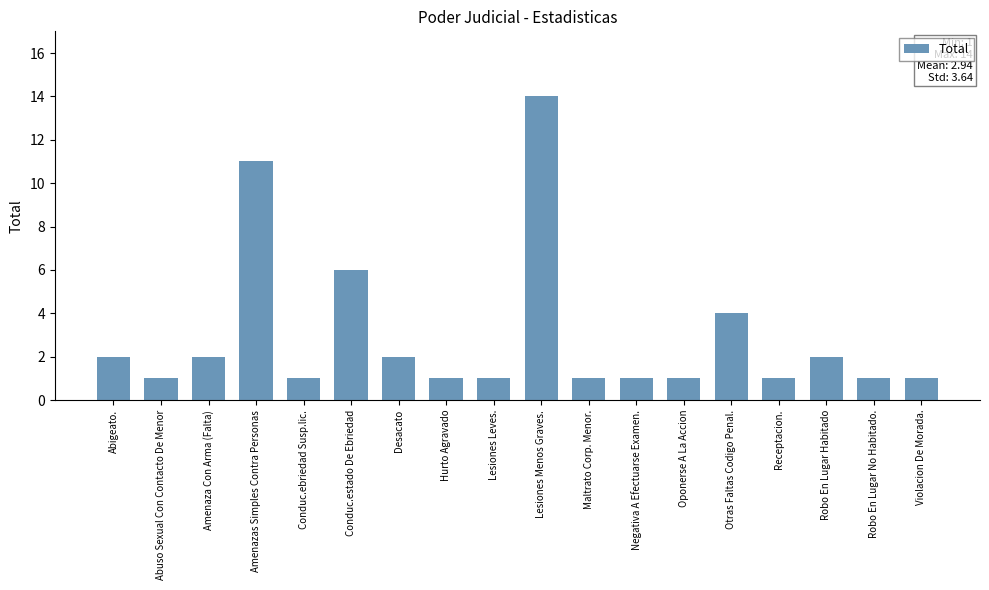

Reading left to right, extract all data points from this chart.

Abigeato.=2	Abuso Sexual Con Contacto De Menor=1	Amenaza Con Arma (Falta)=2	Amenazas Simples Contra Personas=11	Conduc.ebriedad Susp.lic.=1	Conduc.estado De Ebriedad=6	Desacato=2	Hurto Agravado=1	Lesiones Leves.=1	Lesiones Menos Graves.=14	Maltrato Corp. Menor.=1	Negativa A Efectuarse Examen.=1	Oponerse A La Accion=1	Otras Faltas Codigo Penal.=4	Receptacion.=1	Robo En Lugar Habitado=2	Robo En Lugar No Habitado.=1	Violacion De Morada.=1